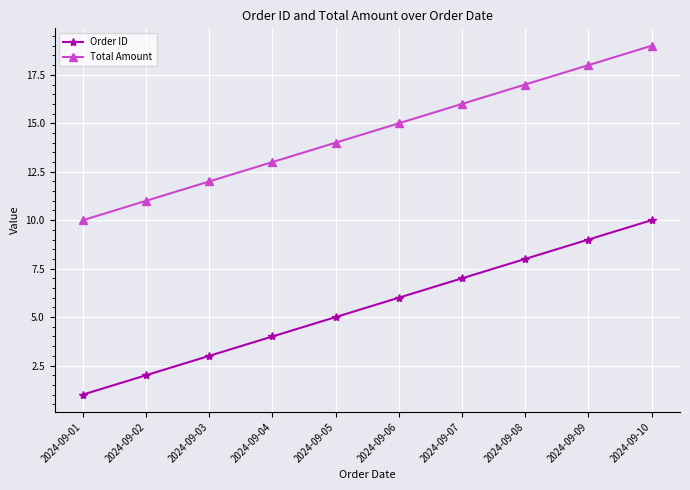

How many distinct data groups are displayed?

2